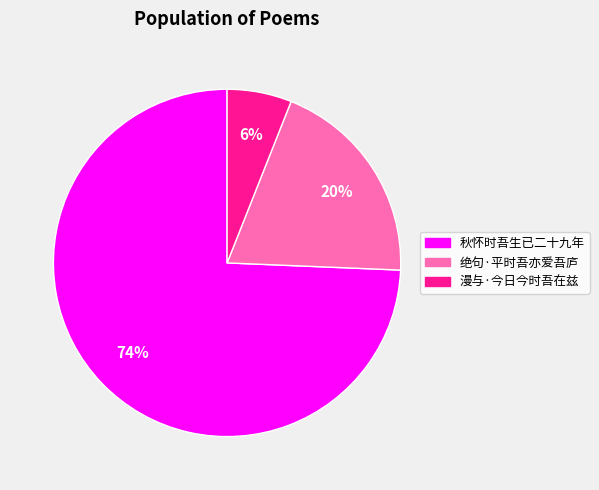

To the nearest percent, what is the difference between the 秋怀时吾生已二十九年 and 漫与·今日今时吾在兹 slice percentages?

68%